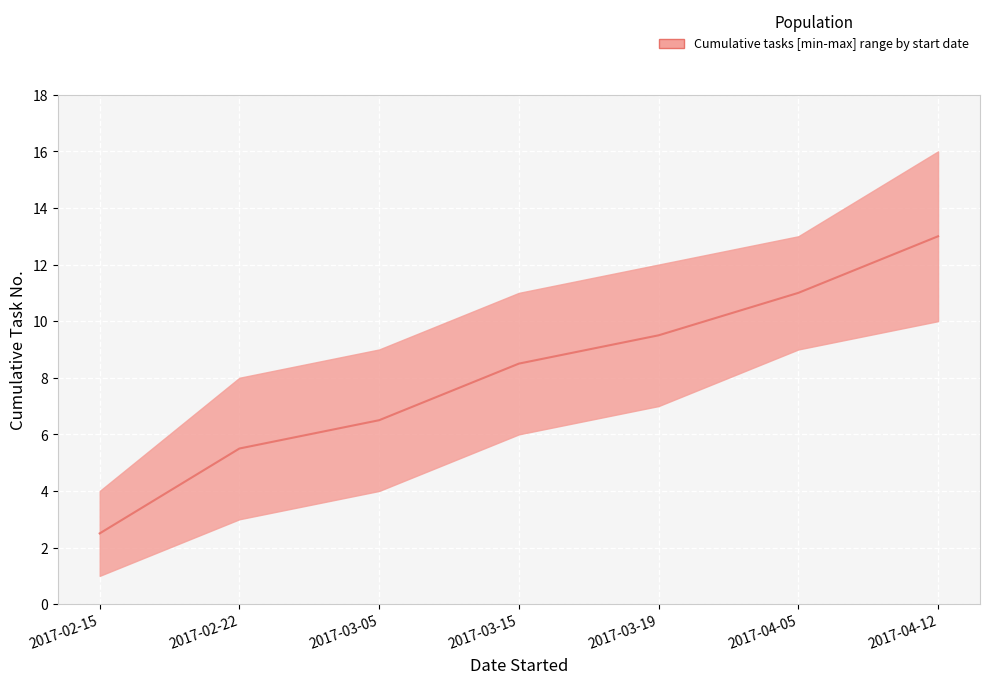

At which category is the sum across all series the highest?

2017-04-12